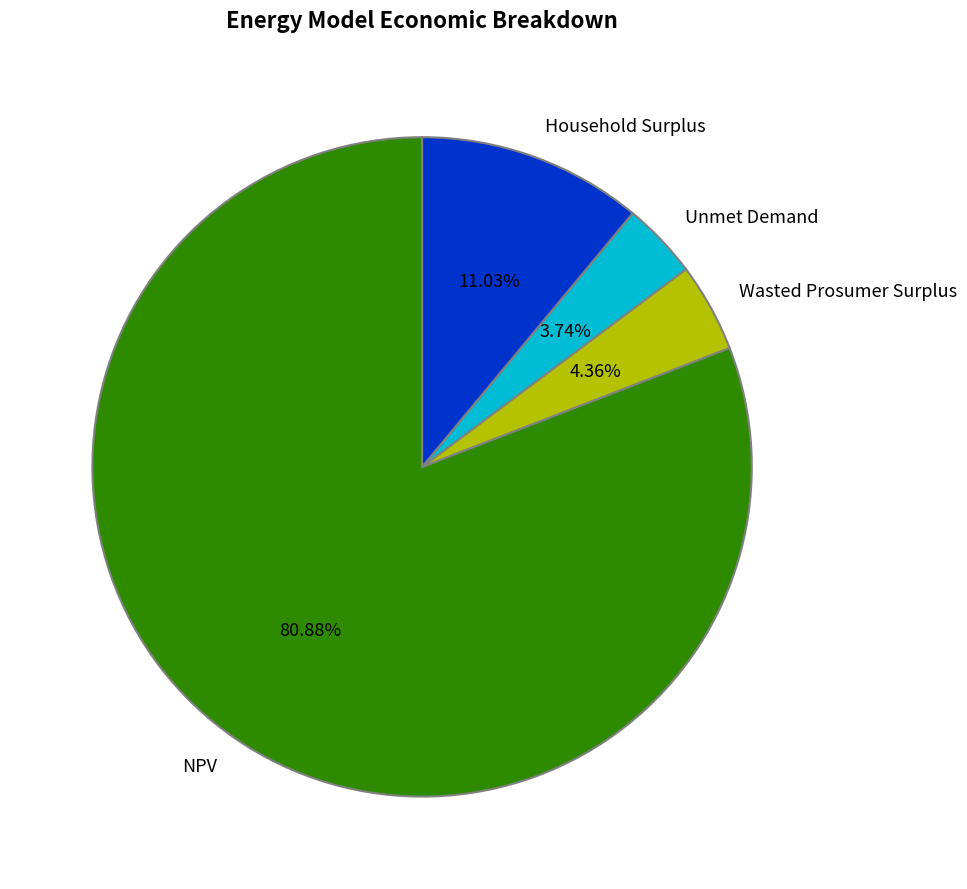

Which category has the smallest portion of the pie?

Unmet Demand